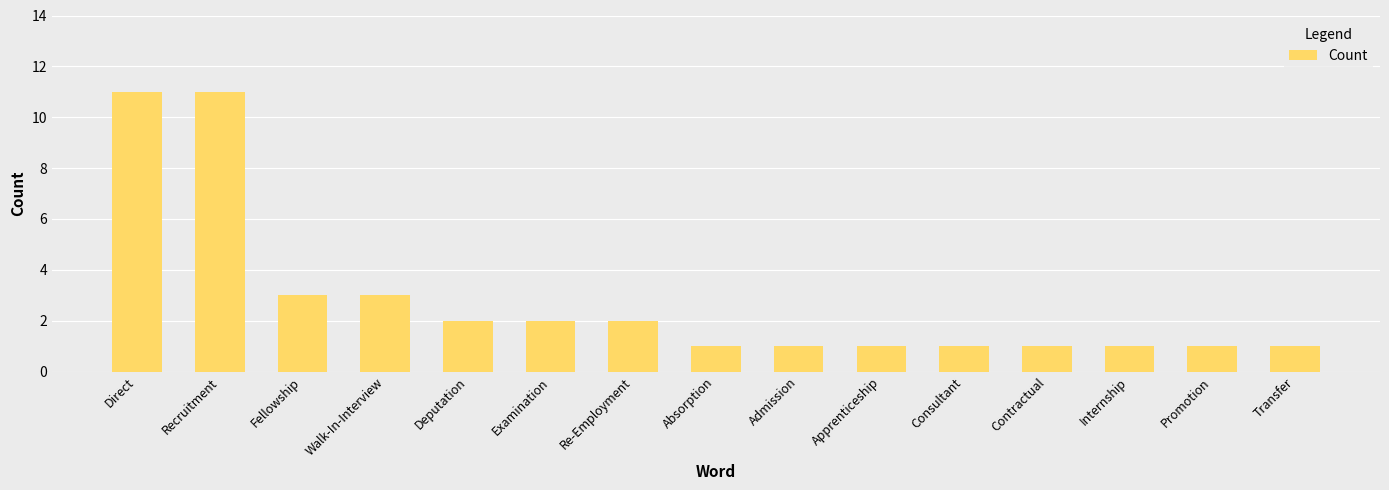

Which has a higher value, Examination or Admission?

Examination